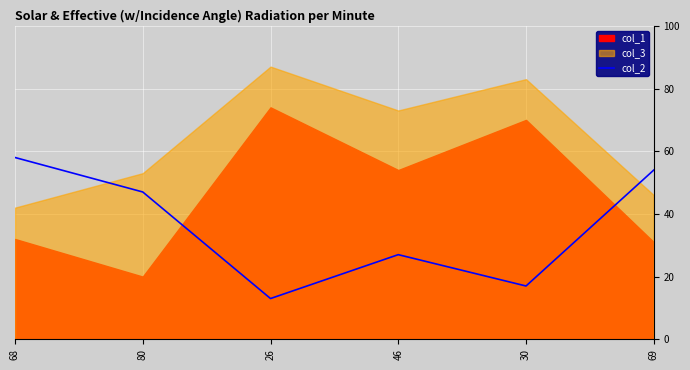

Which has a higher value, 80 or 68?

68